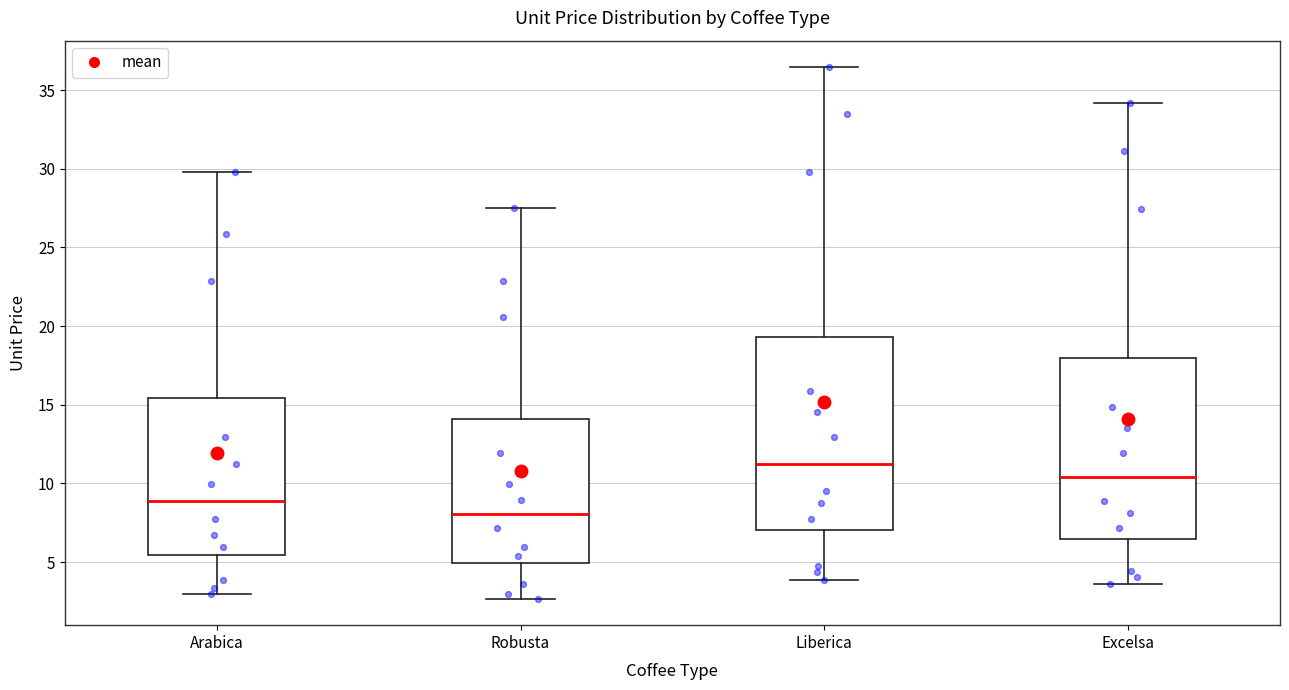

Reading left to right, transcribe this box plot: for each box, give where its median line is, the range the box spans, and where its two whiskers end, as read against the y-axis. The values are not printed on the chart, so give them approximately, as read against the axis.

Arabica: median 9.0, box 5.5 to 15.5, whiskers 3.0 to 30.0
Robusta: median 8.0, box 5.0 to 14.0, whiskers 2.5 to 27.5
Liberica: median 11.0, box 7.0 to 19.5, whiskers 4.0 to 36.5
Excelsa: median 10.5, box 6.5 to 18.0, whiskers 3.5 to 34.0